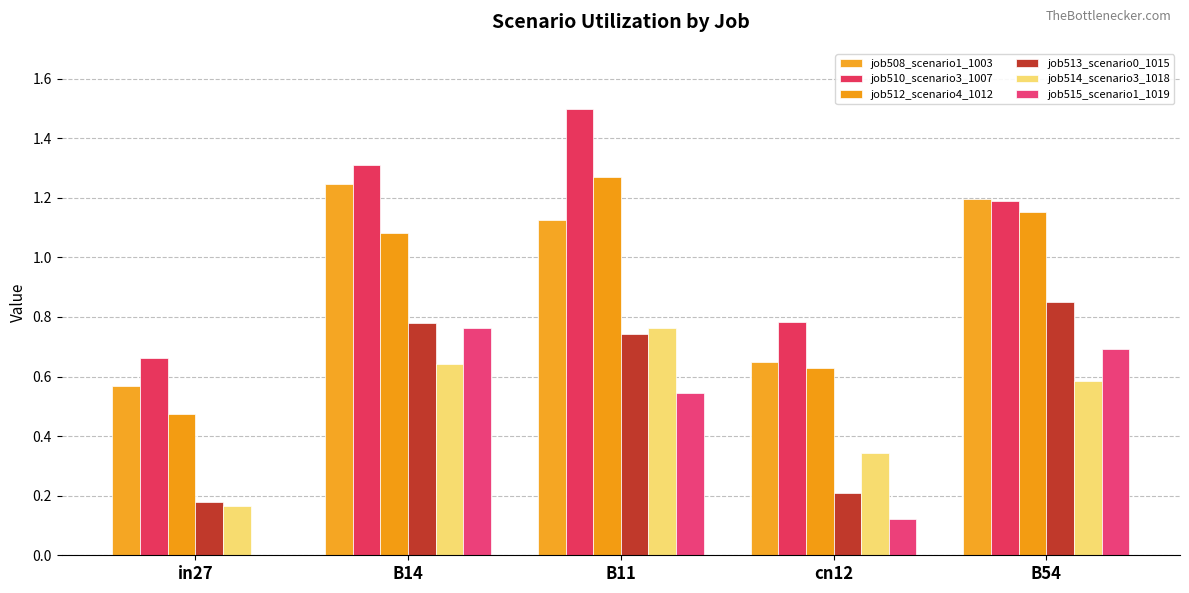

At which category is the sum across all series the highest?

B11